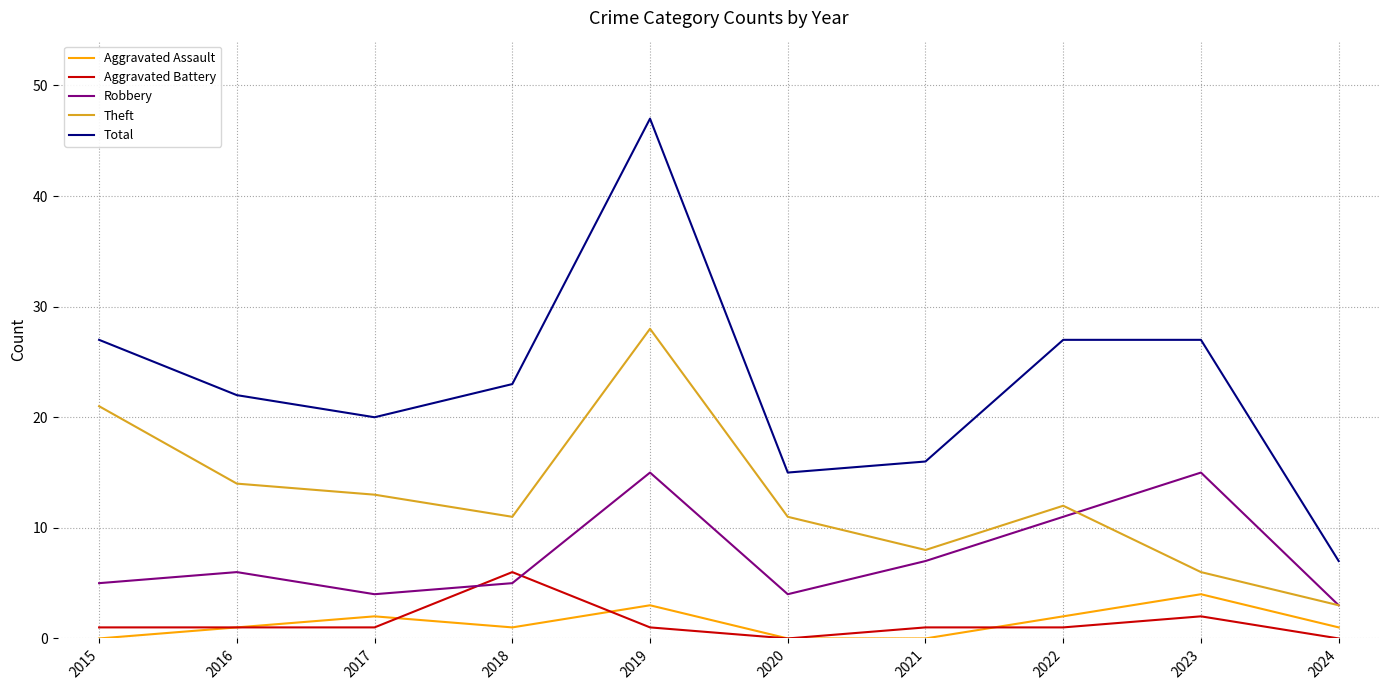

What value does the Total series have at 2023?

27